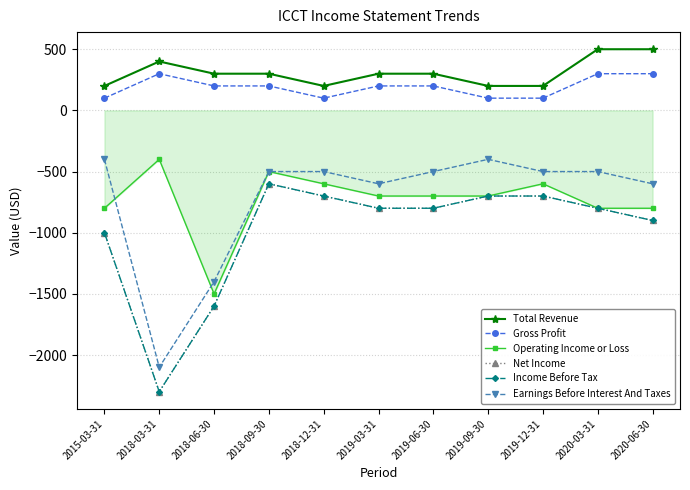

Reading right to left, what are all the values shown in this chart?

Total Revenue: 2020-06-30=500	2020-03-31=500	2019-12-31=200	2019-09-30=200	2019-06-30=300	2019-03-31=300	2018-12-31=200	2018-09-30=300	2018-06-30=300	2018-03-31=400	2015-03-31=200
Gross Profit: 2020-06-30=300	2020-03-31=300	2019-12-31=100	2019-09-30=100	2019-06-30=200	2019-03-31=200	2018-12-31=100	2018-09-30=200	2018-06-30=200	2018-03-31=300	2015-03-31=100
Operating Income or Loss: 2020-06-30=-800	2020-03-31=-800	2019-12-31=-600	2019-09-30=-700	2019-06-30=-700	2019-03-31=-700	2018-12-31=-600	2018-09-30=-500	2018-06-30=-1500	2018-03-31=-400	2015-03-31=-800
Net Income: 2020-06-30=-900	2020-03-31=-800	2019-12-31=-700	2019-09-30=-700	2019-06-30=-800	2019-03-31=-800	2018-12-31=-700	2018-09-30=-600	2018-06-30=-1600	2018-03-31=-2300	2015-03-31=-1000
Income Before Tax: 2020-06-30=-900	2020-03-31=-800	2019-12-31=-700	2019-09-30=-700	2019-06-30=-800	2019-03-31=-800	2018-12-31=-700	2018-09-30=-600	2018-06-30=-1600	2018-03-31=-2300	2015-03-31=-1000
Earnings Before Interest And Taxes: 2020-06-30=-600	2020-03-31=-500	2019-12-31=-500	2019-09-30=-400	2019-06-30=-500	2019-03-31=-600	2018-12-31=-500	2018-09-30=-500	2018-06-30=-1400	2018-03-31=-2100	2015-03-31=-400